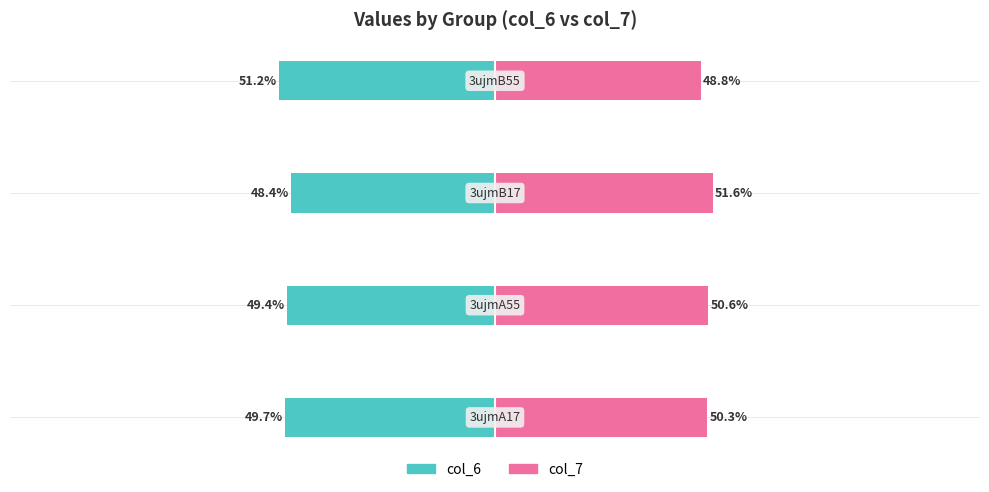

Rank the series at 3 from highest to lowest value.

col_7, col_6